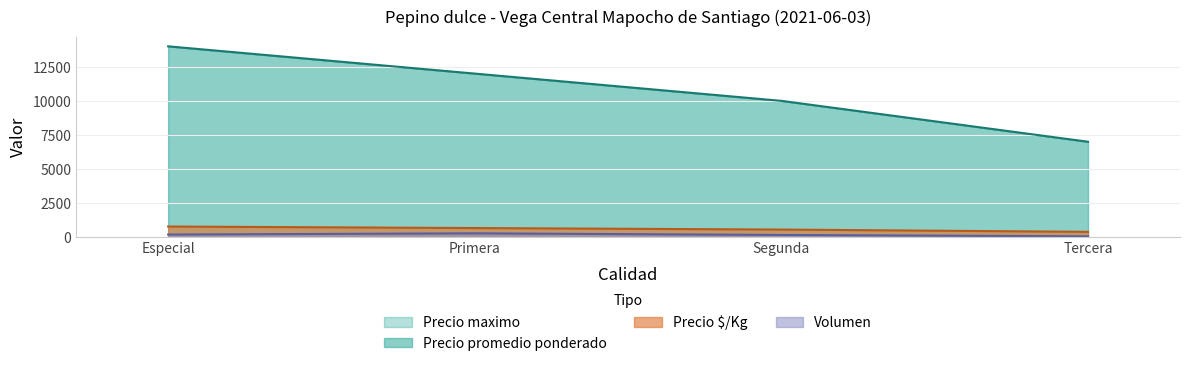

What is the difference between the maximum and minimum values in the Volumen series?

220